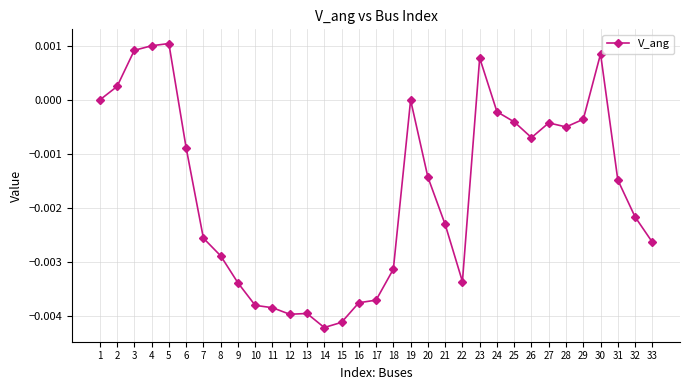

True or false: the data has more than 1 interior local peaks.

True